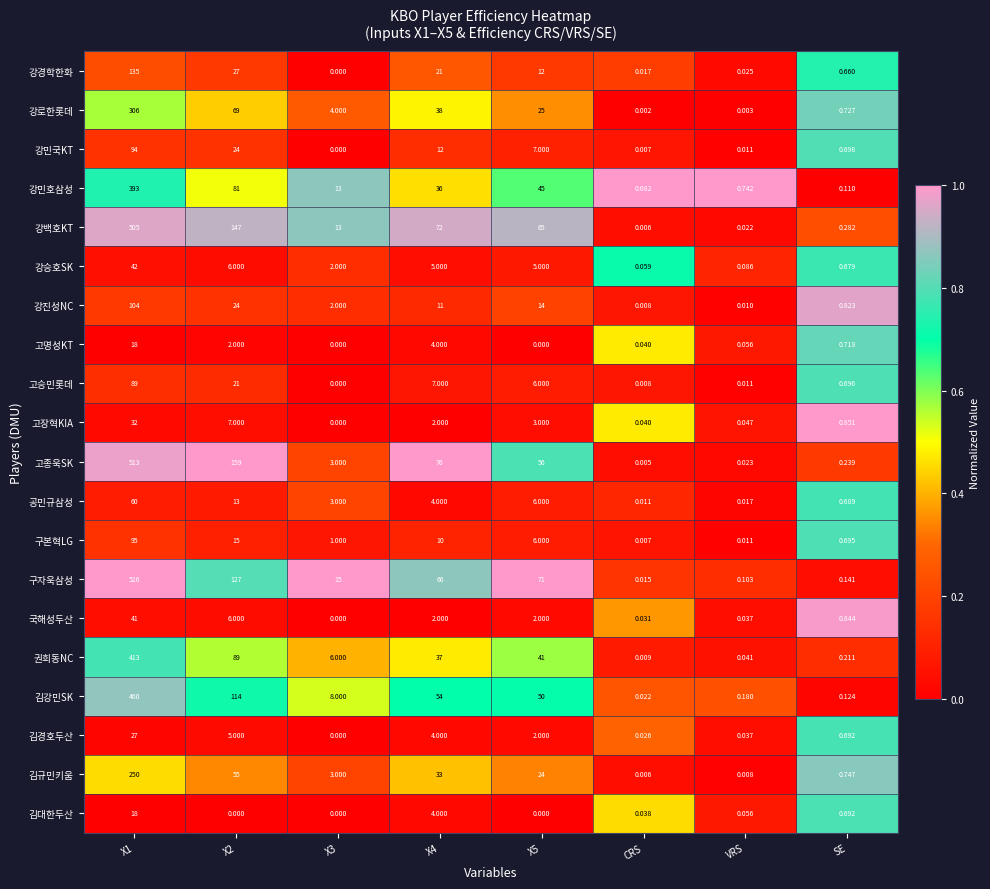

Which series has the widest spread of values?

구자욱삼성